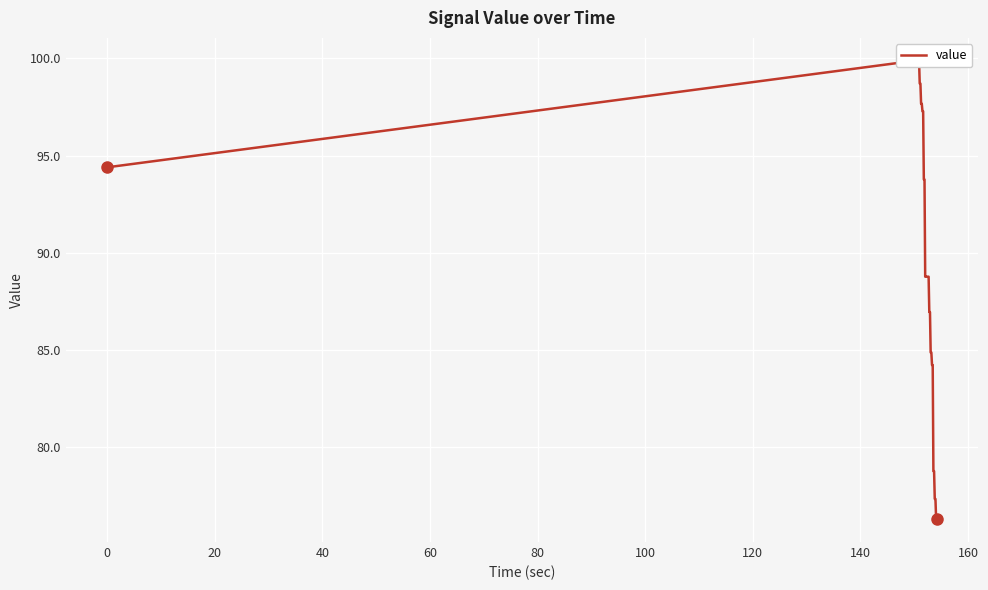

What is the value of the 35th point from the left?

78.8